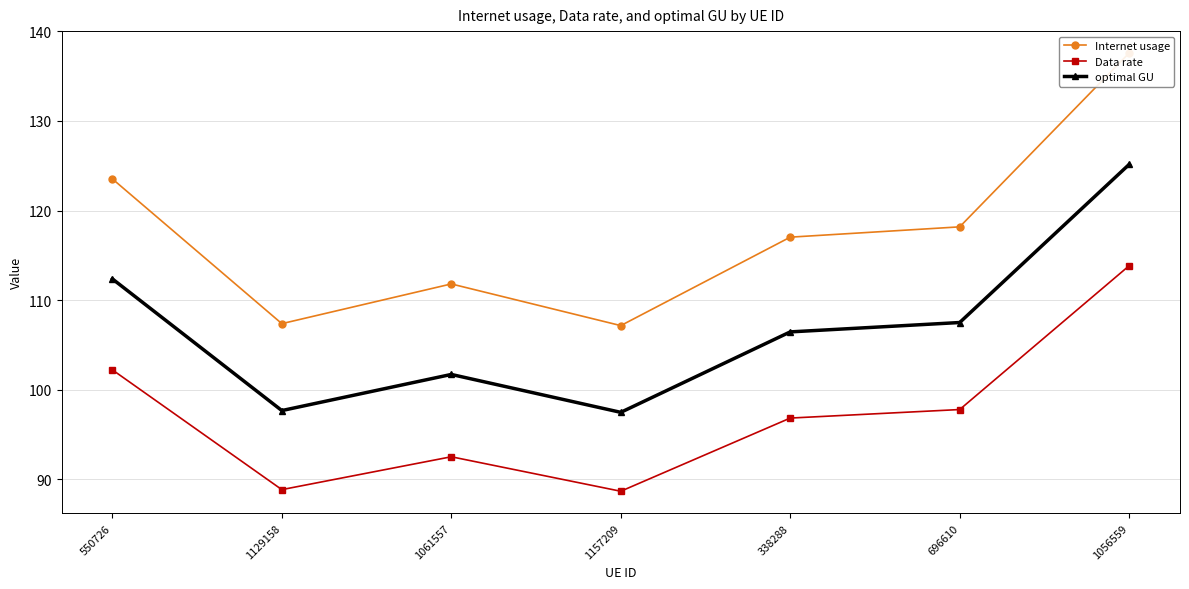

How many data points does each series have?

7